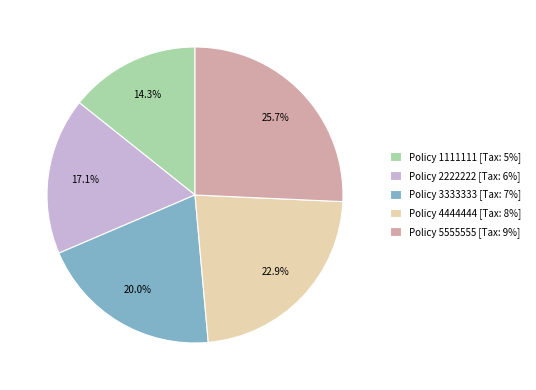

What percentage is NOT represented by Policy 5555555 [Tax: 9%]?

74.3%